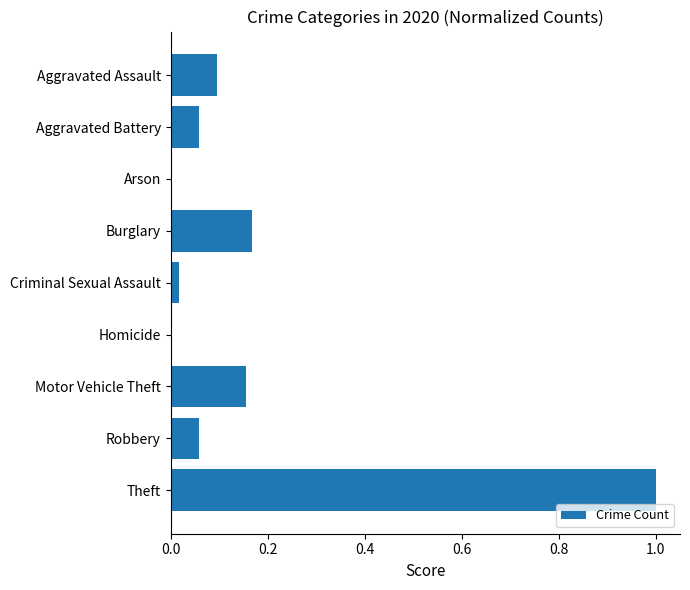

How many data points does each series have?

9